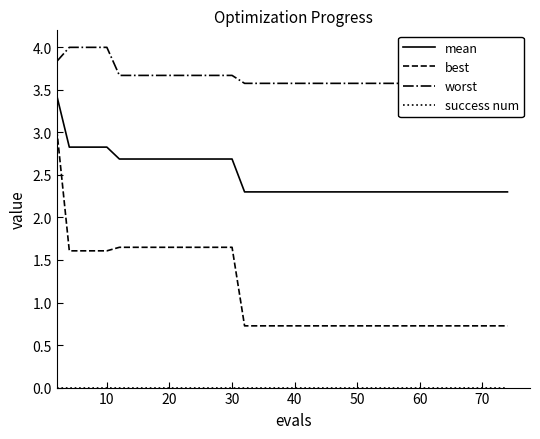

What is the maximum value for mean?

3.4